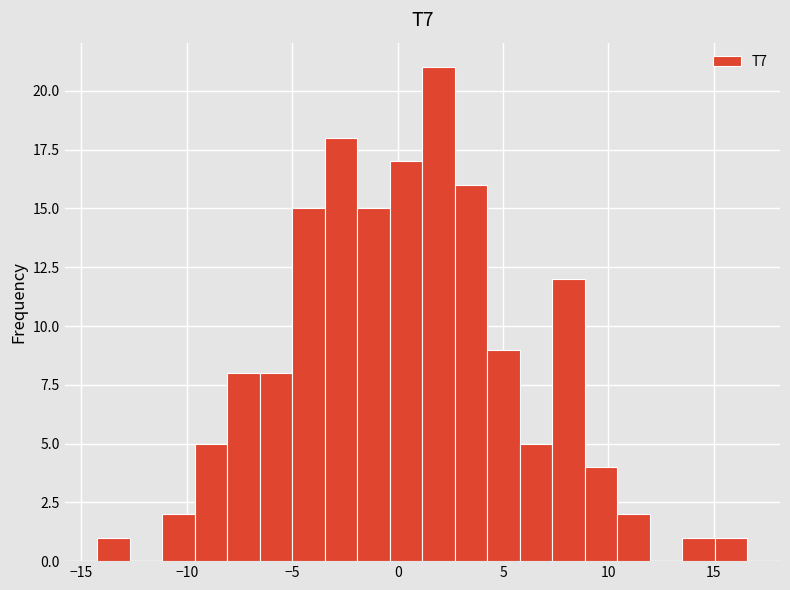

Read against the x-axis, roughly where is the centre of the tallest bar?

2.0